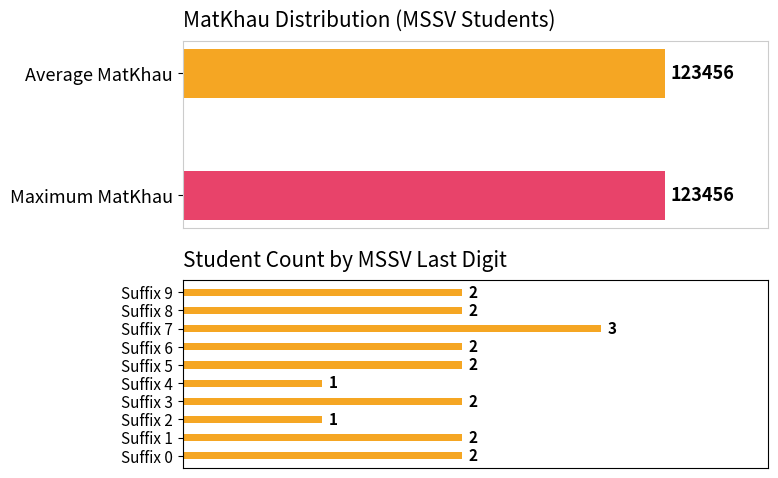

Rank the categories by value from lowest to highest.

Suffix 2, Suffix 4, Suffix 0, Suffix 1, Suffix 3, Suffix 5, Suffix 6, Suffix 8, Suffix 9, Suffix 7